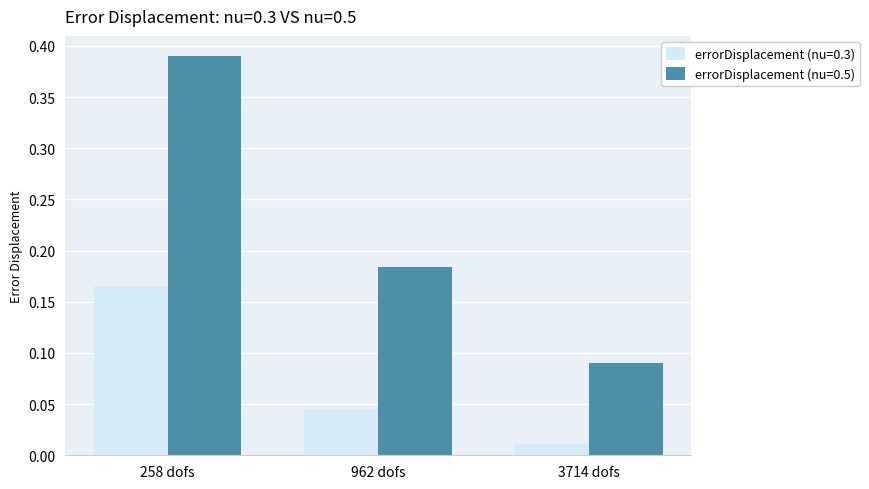

Is it true that errorDisplacement (nu=0.5) equals 0.5 at 258 dofs?

False